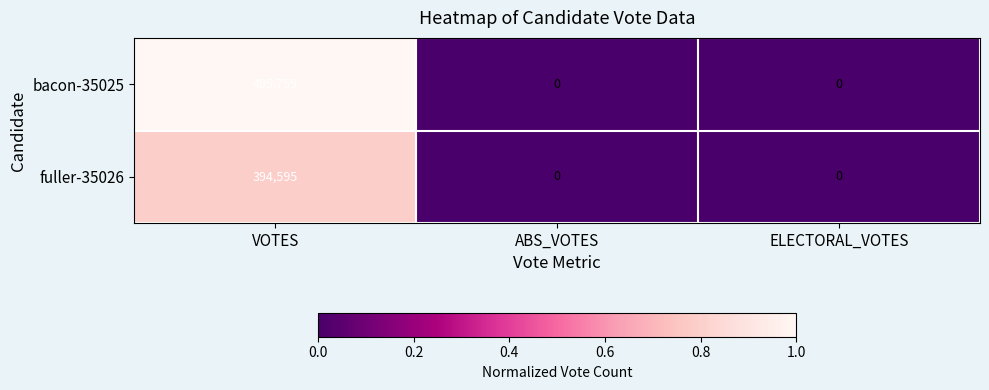

At which category does the chart reach its peak across all series?

VOTES